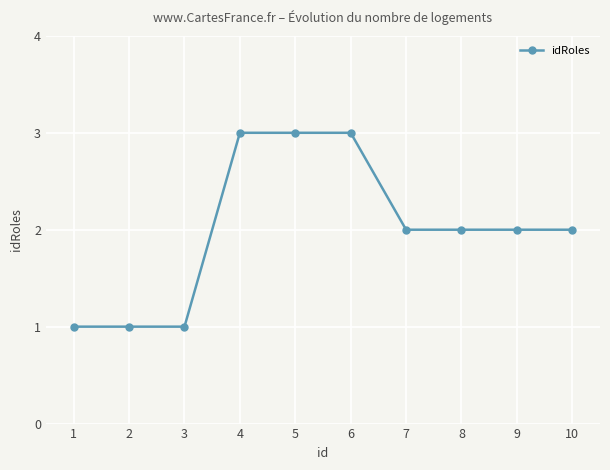

What is the value of the 2nd point from the left?

1